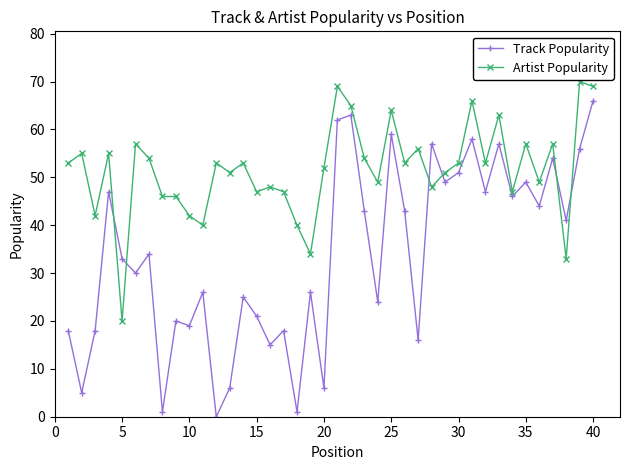

Which series has the largest range (max minus min)?

Track Popularity